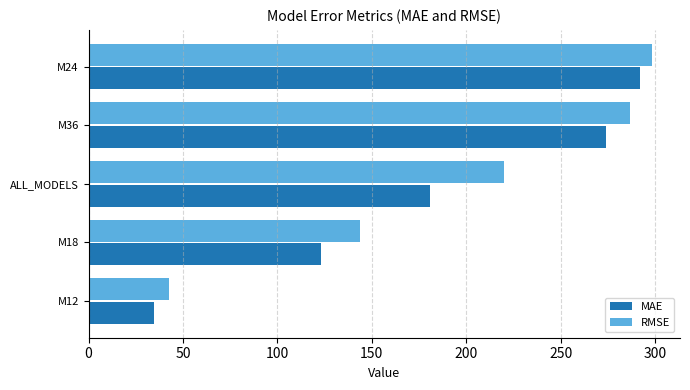

List the series in order of their overall mean, lowest first.

MAE, RMSE